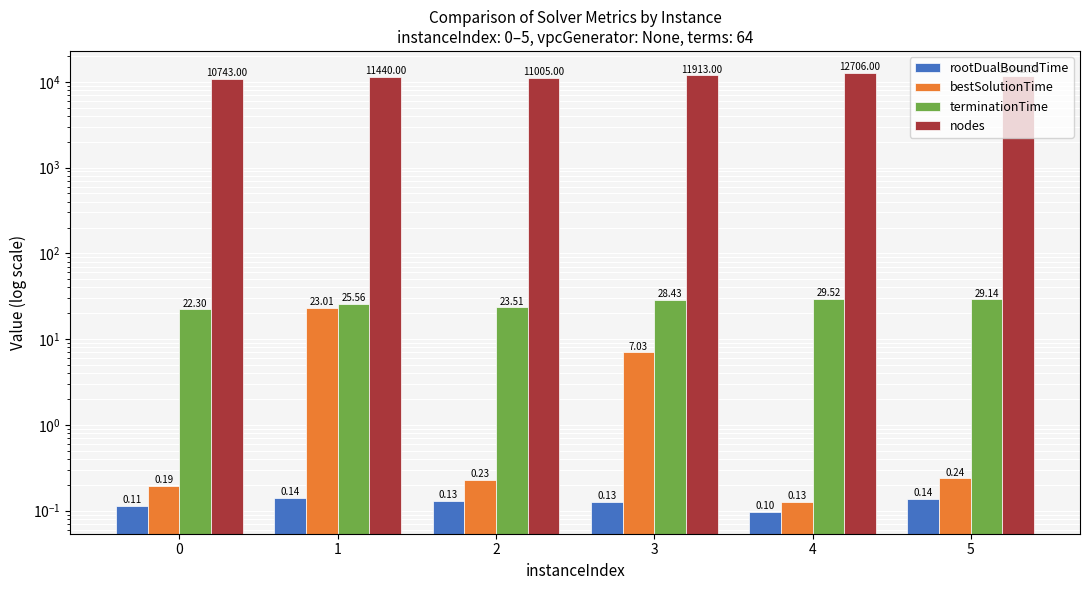

What is the value of the nodes bar at the 6th from the left?

11842.0